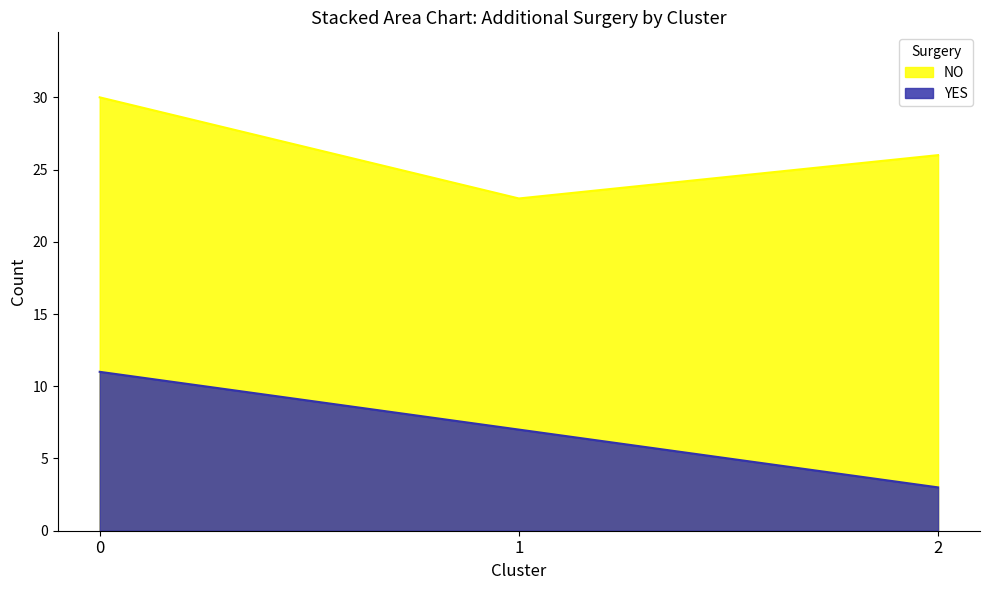

How many values in the YES series exceed 7?

1